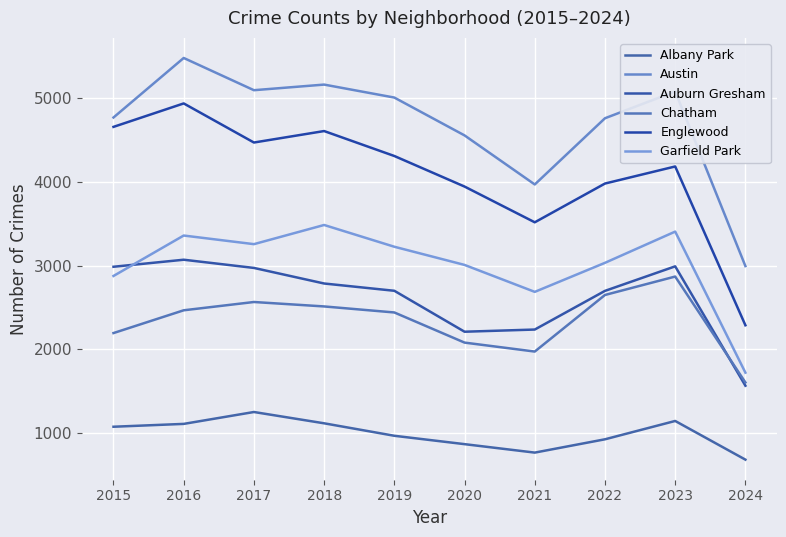

The value of Auburn Gresham at 2015 is 2987. True or false?

True